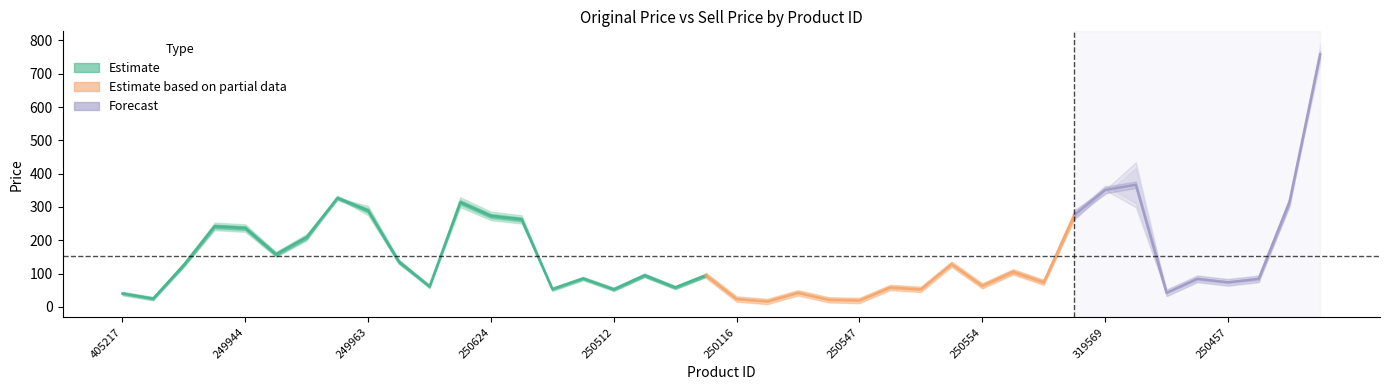

Where is the first local minimum for original_price?

251150